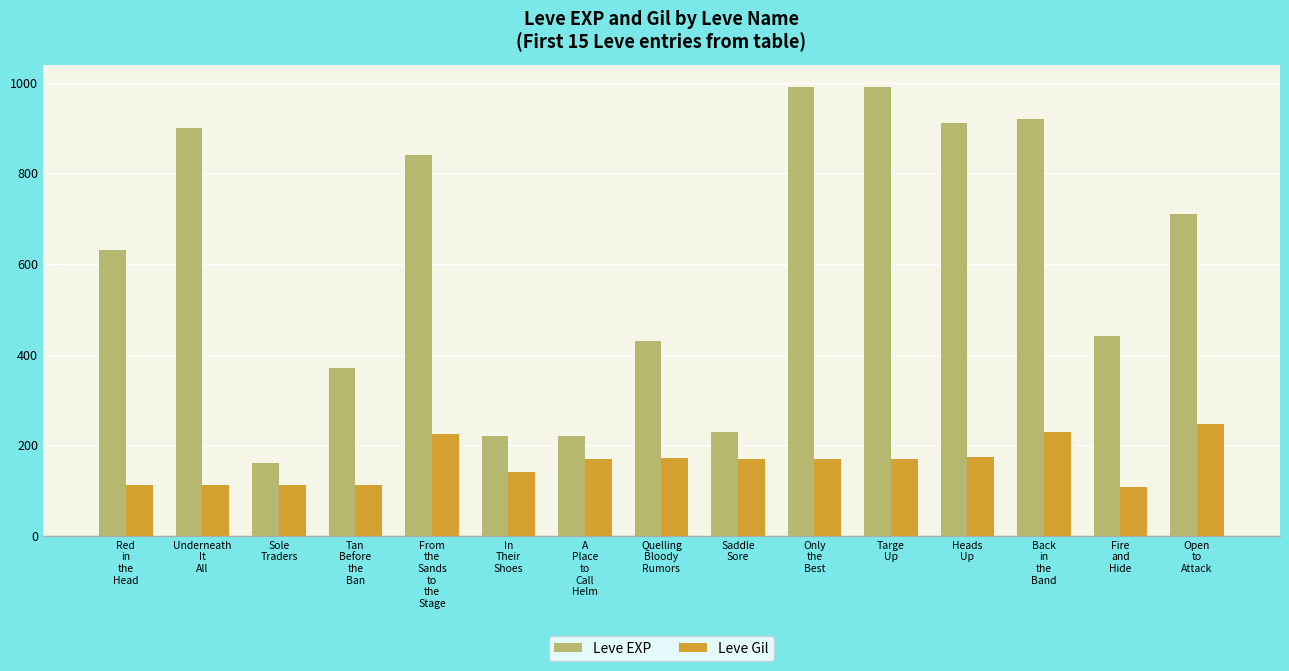

Is the value of Leve Gil at Sole
Traders greater than the value of Leve EXP at Saddle
Sore?

No